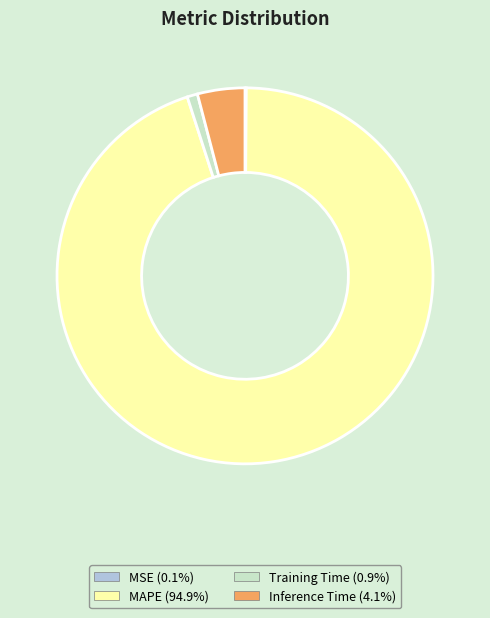

What is the largest slice in the pie chart?

MAPE